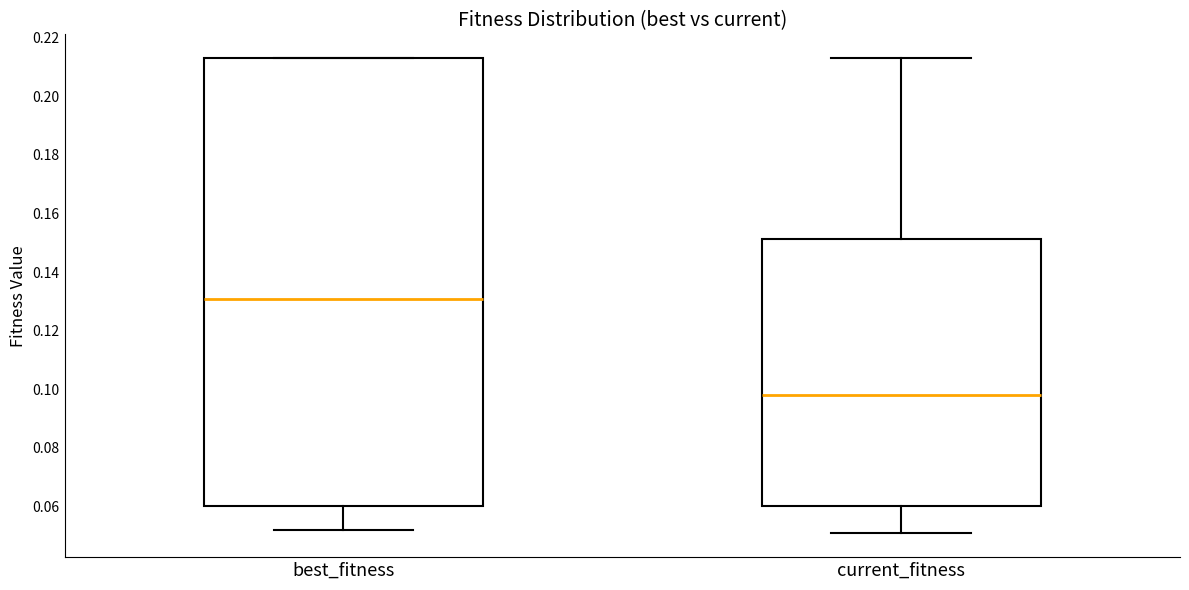

Where is the lower edge of the box for best_fitness on the y-axis? The values are not printed on the chart, so give them approximately, as read against the axis.

0.060